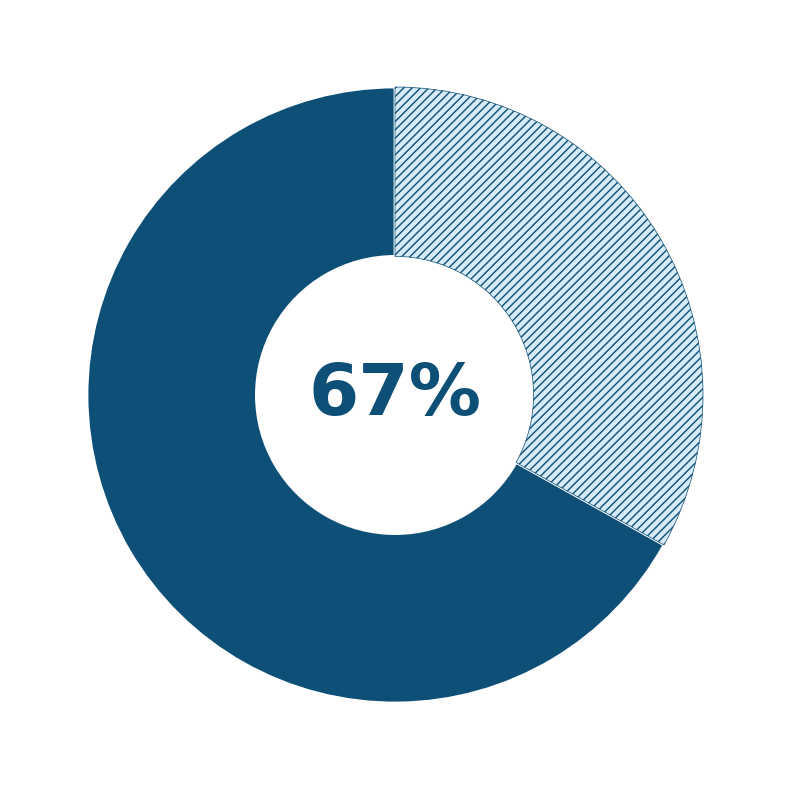

Is Interest Receivable(3) the majority of the pie?

No